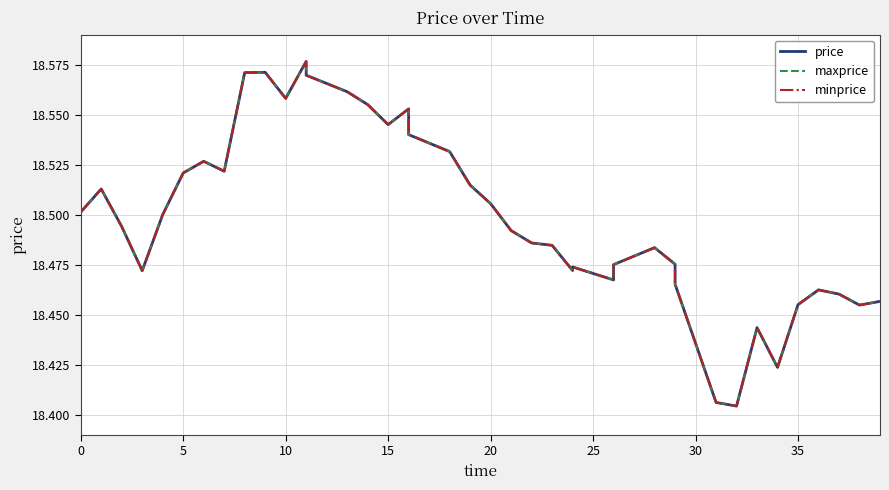

What is the difference between the second highest and second lowest values in the price series?

0.2